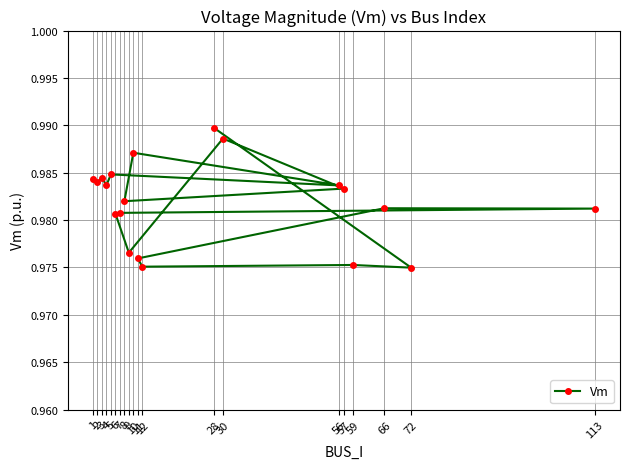

Reading left to right, extract all data points from this chart.

1.0	1.0	1.0	1.0	1.0	1.0	1.0	1.0	1.0	1.0	1.0	1.0	1.0	1.0	1.0	1.0	1.0	1.0	1.0	1.0